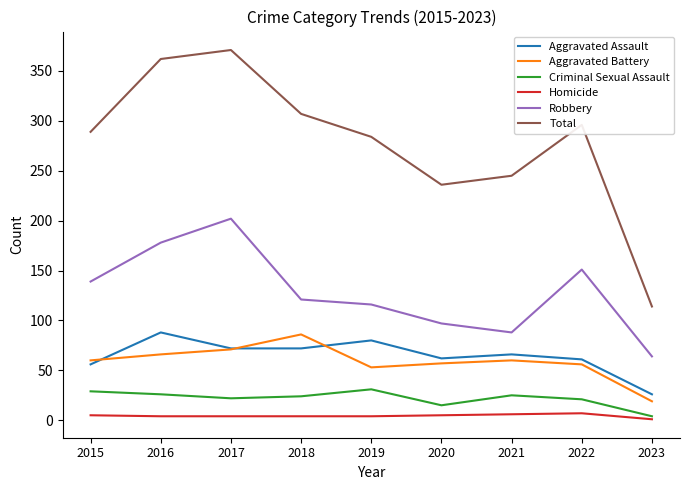

The Aggravated Assault series shows 72 at 2018. True or false?

True